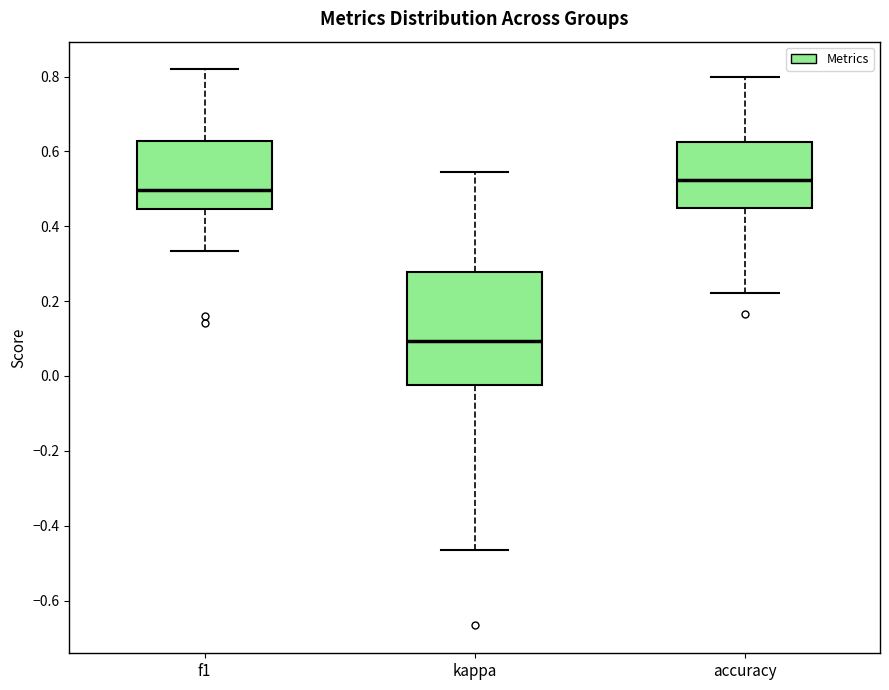

Where does the lower whisker of the box for accuracy end on the y-axis? The values are not printed on the chart, so give them approximately, as read against the axis.

0.22